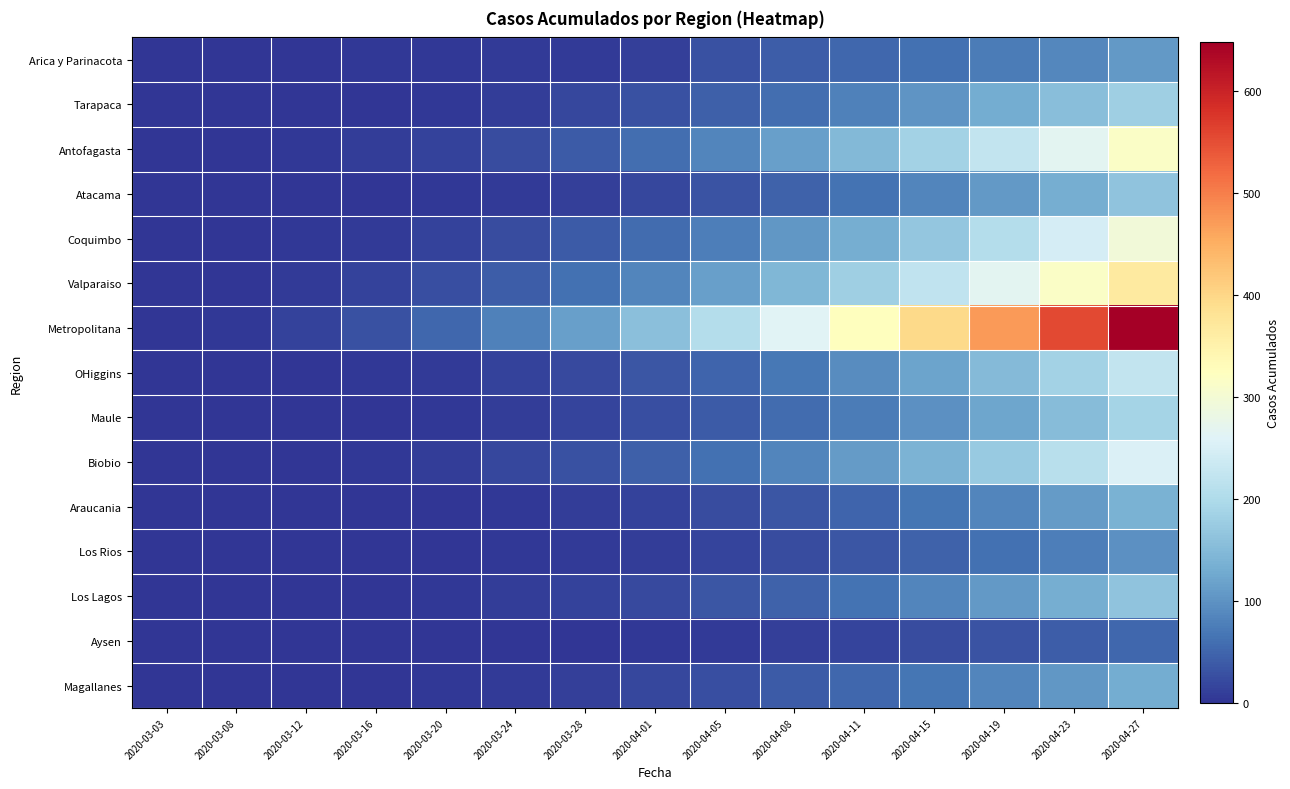

What is the spread (max minus min) of values at 2020-03-16?

30